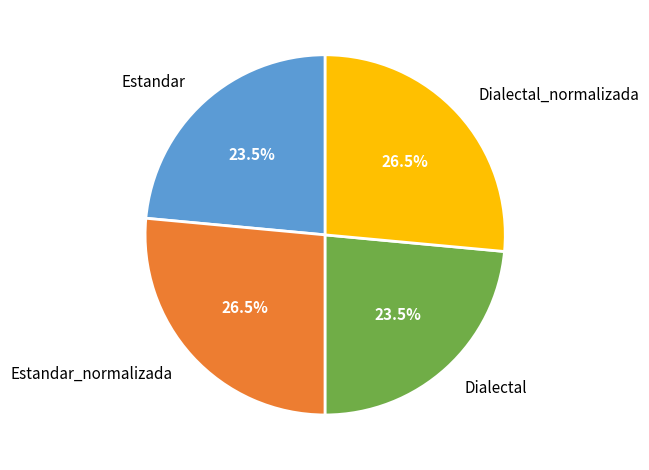

Is Estandar the majority of the pie?

No